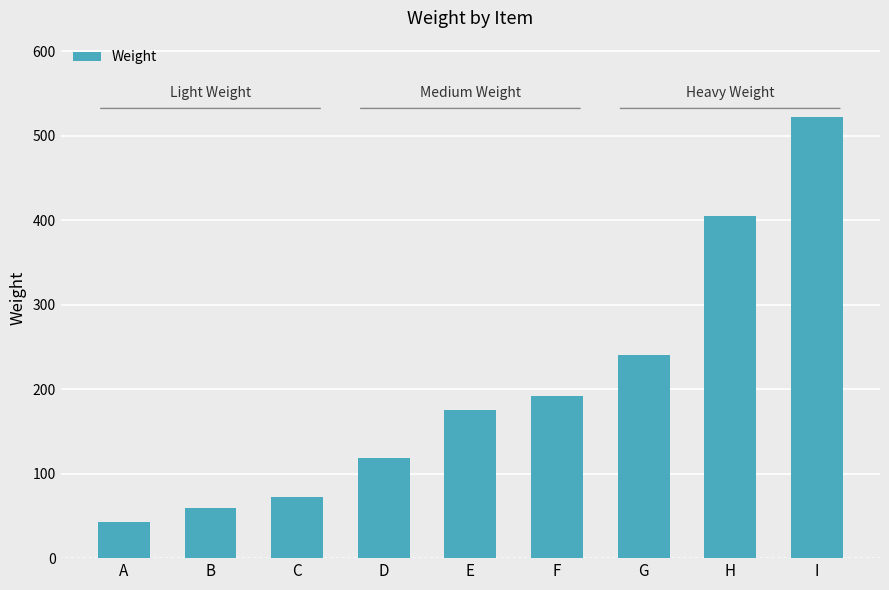

Reading left to right, list all the values displayed in this chart.

43	59	72	119	175	192	240	405	522